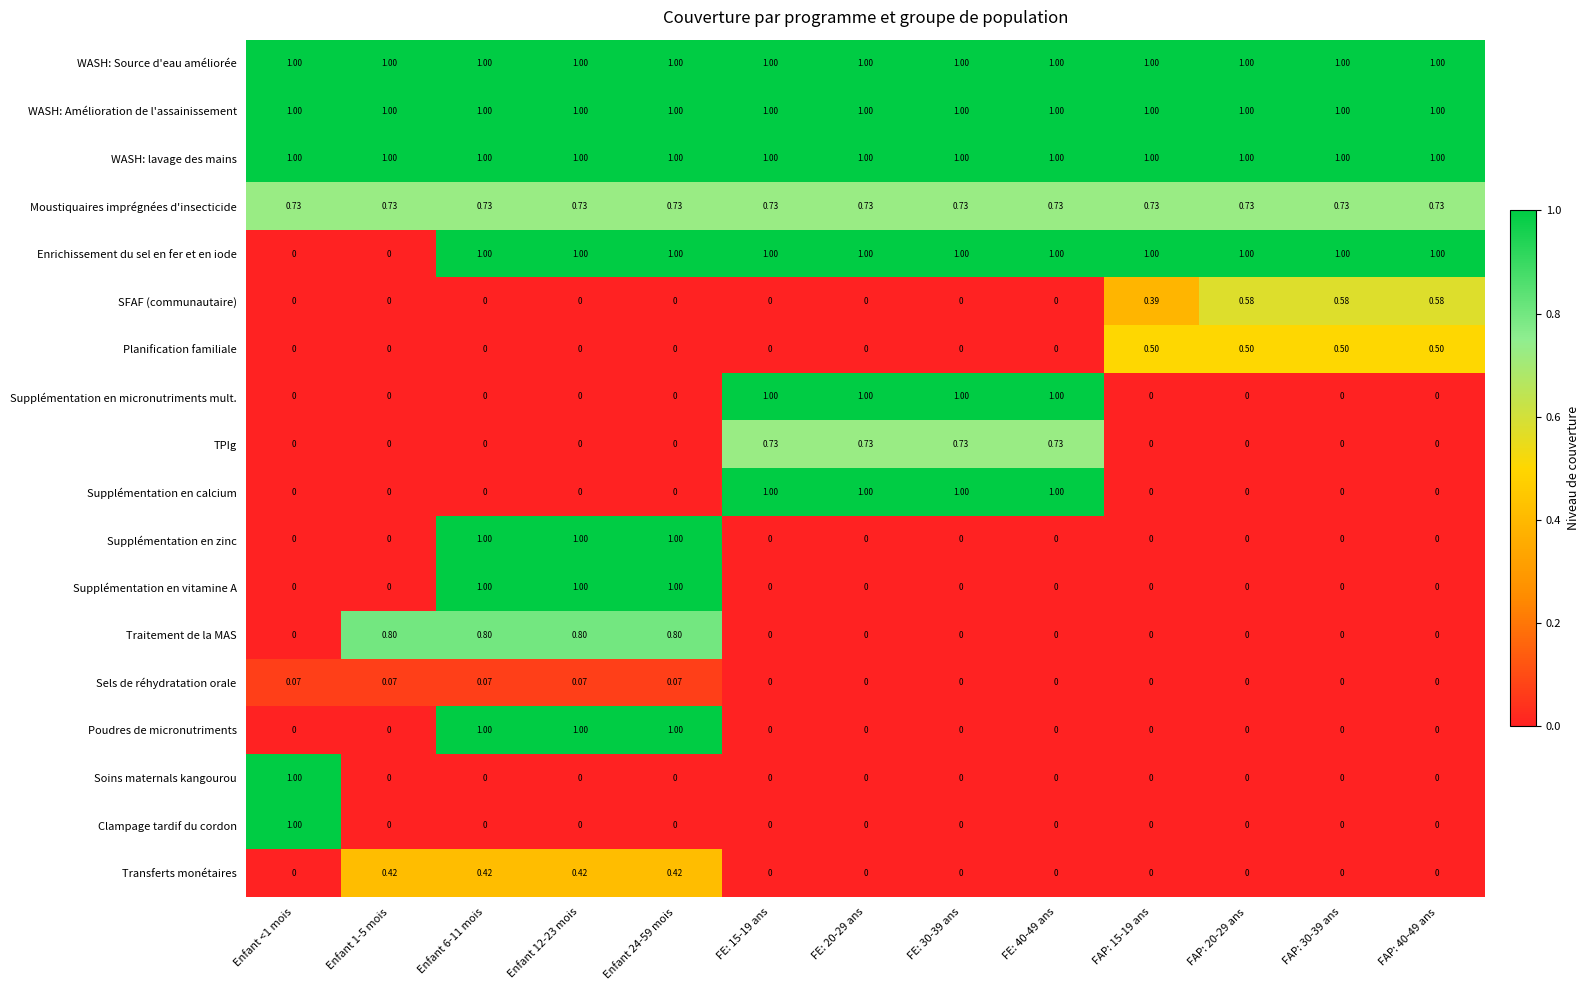

Is the value of Supplémentation en vitamine A at FE: 30-39 ans greater than the value of TPIg at FE: 20-29 ans?

No